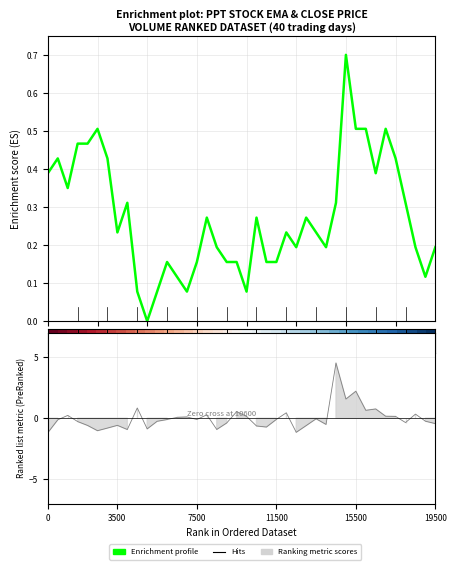

How many series are shown in this chart?

2